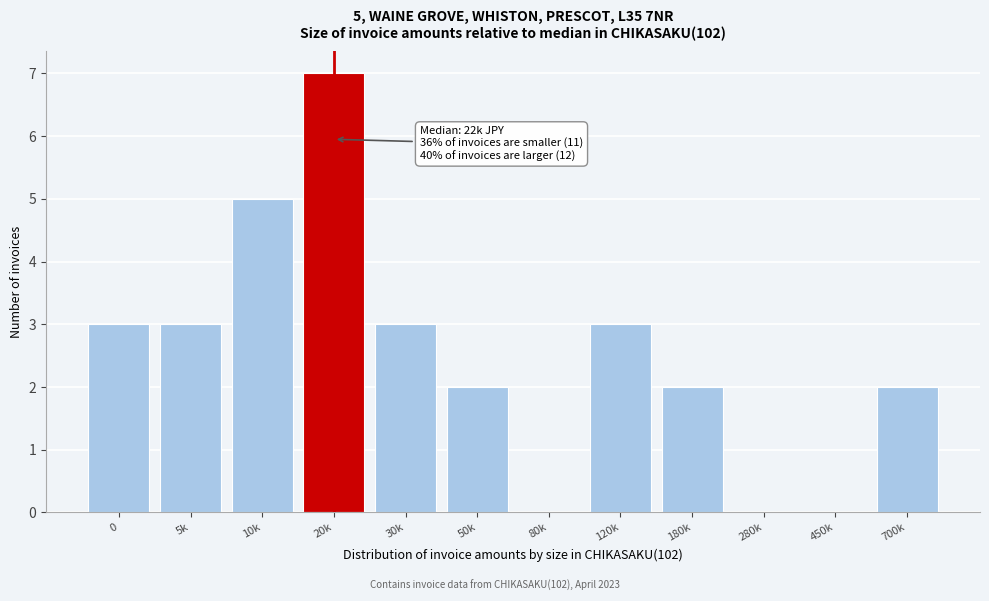

Reading right to left, what are all the values shown in this chart?

700k=2	450k=0	280k=0	180k=2	120k=3	80k=0	50k=2	30k=3	20k=7	10k=5	5k=3	0=3